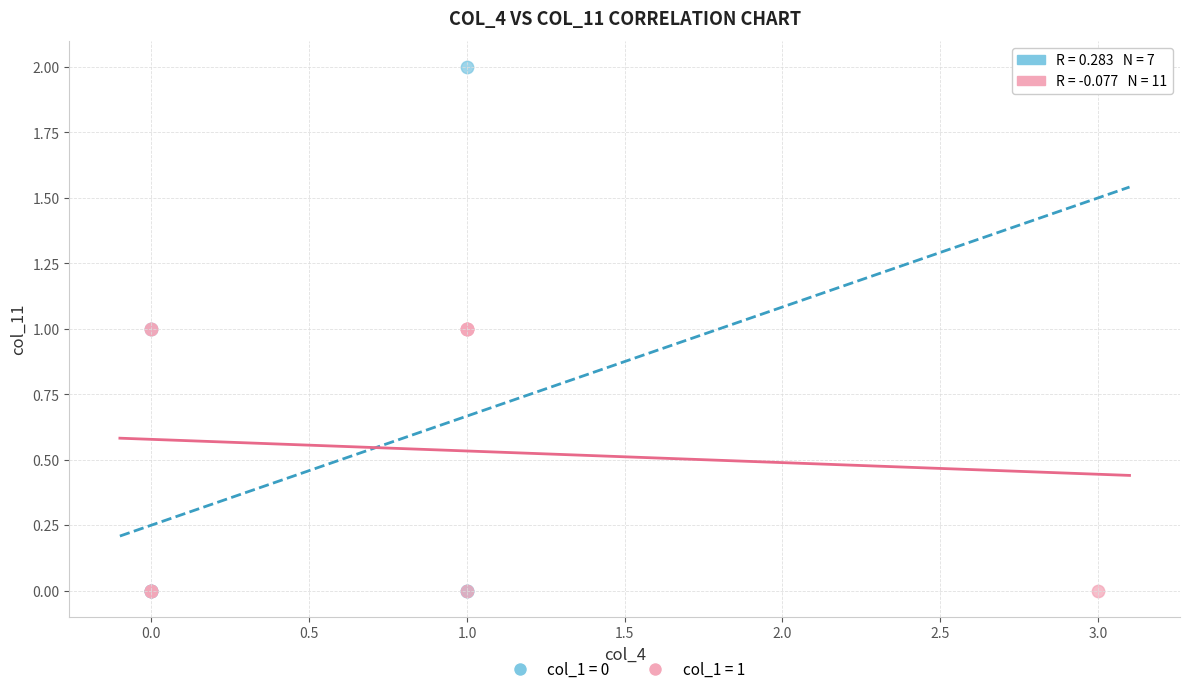

Which series reaches the maximum Y coordinate?

col_1 = 0